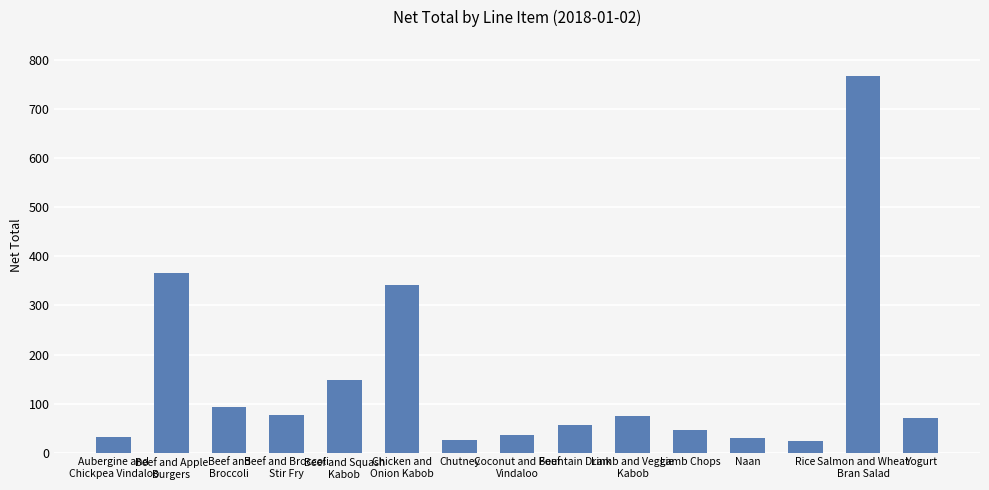

Is it true that the value at Yogurt is 105?

False